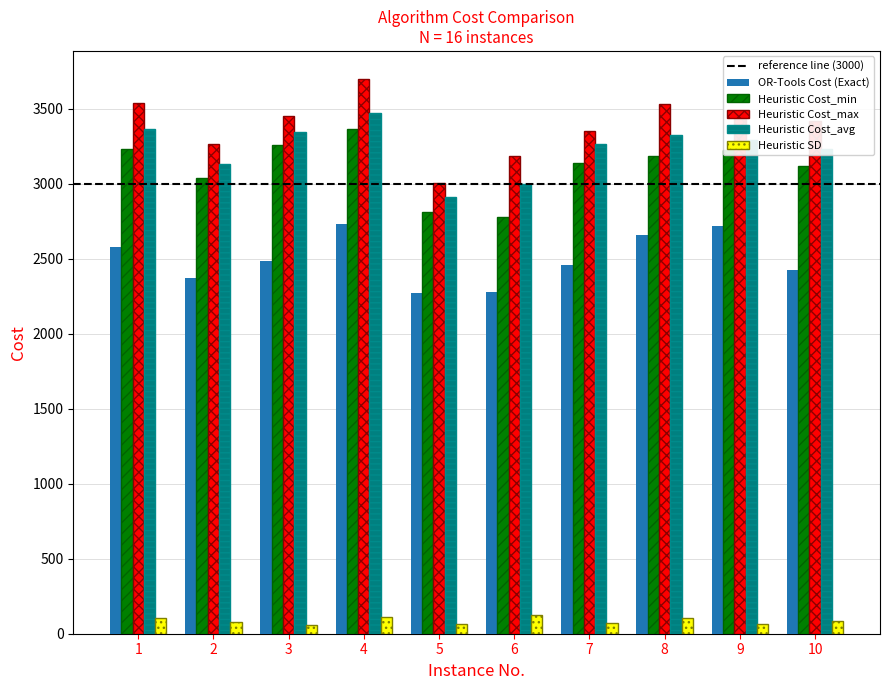

What is the value of the OR-Tools Cost (Exact) bar at the 5th from the left?

2270.0